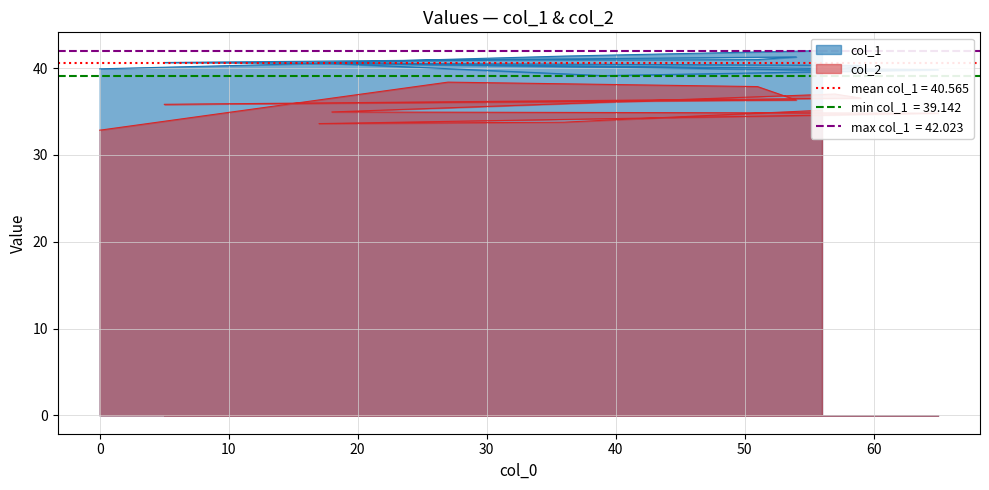

What is the average value of the col_2 series?

35.5